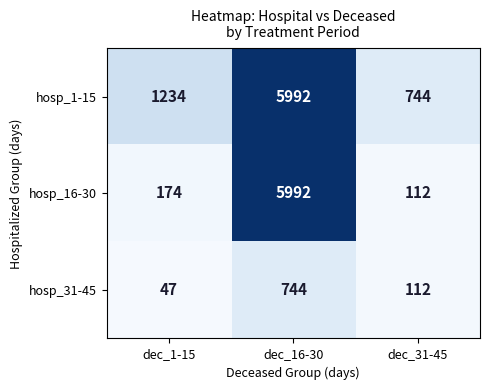

The value of hosp_16-30 at dec_16-30 is 5992. True or false?

True